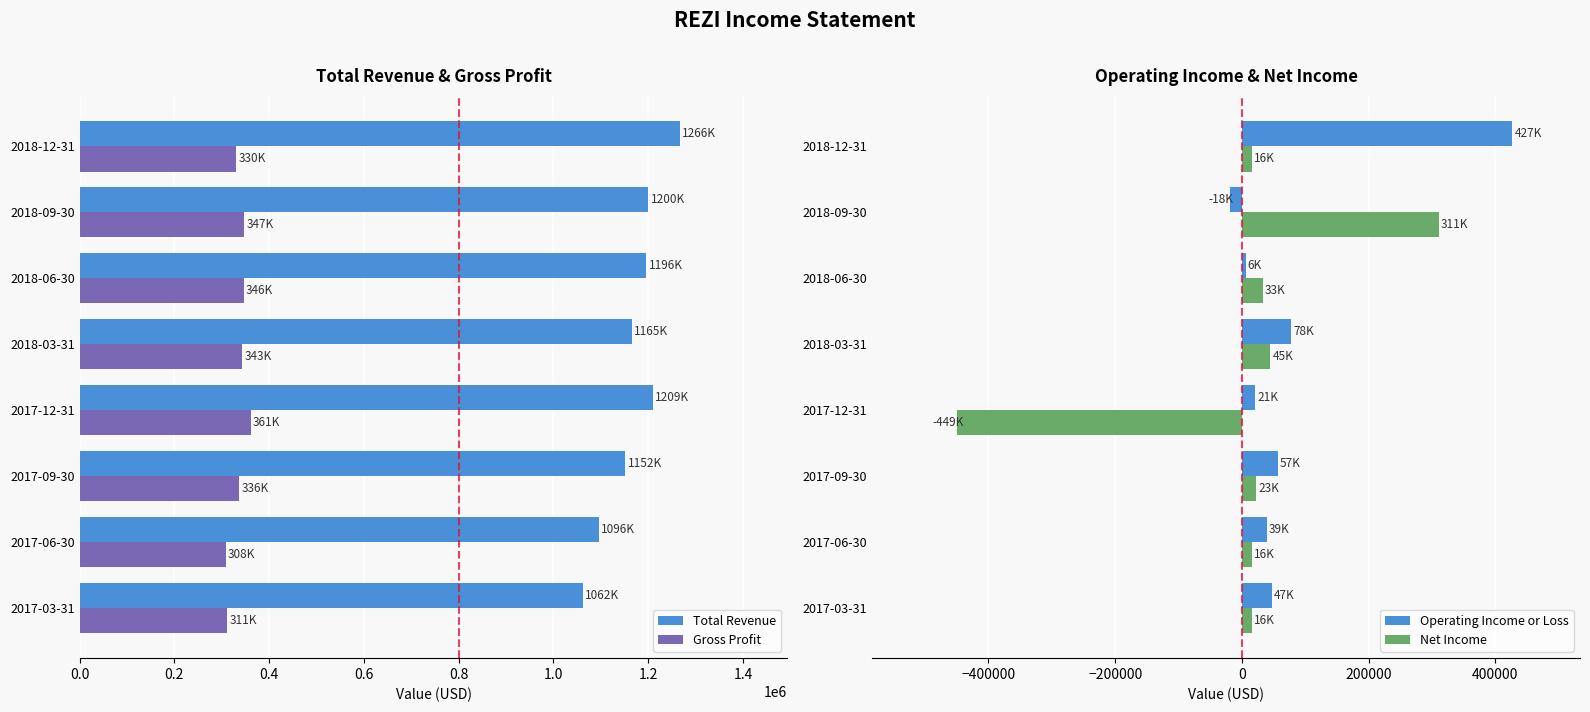

True or false: Operating Income or Loss has a value of 21000 at 2017-12-31.

True